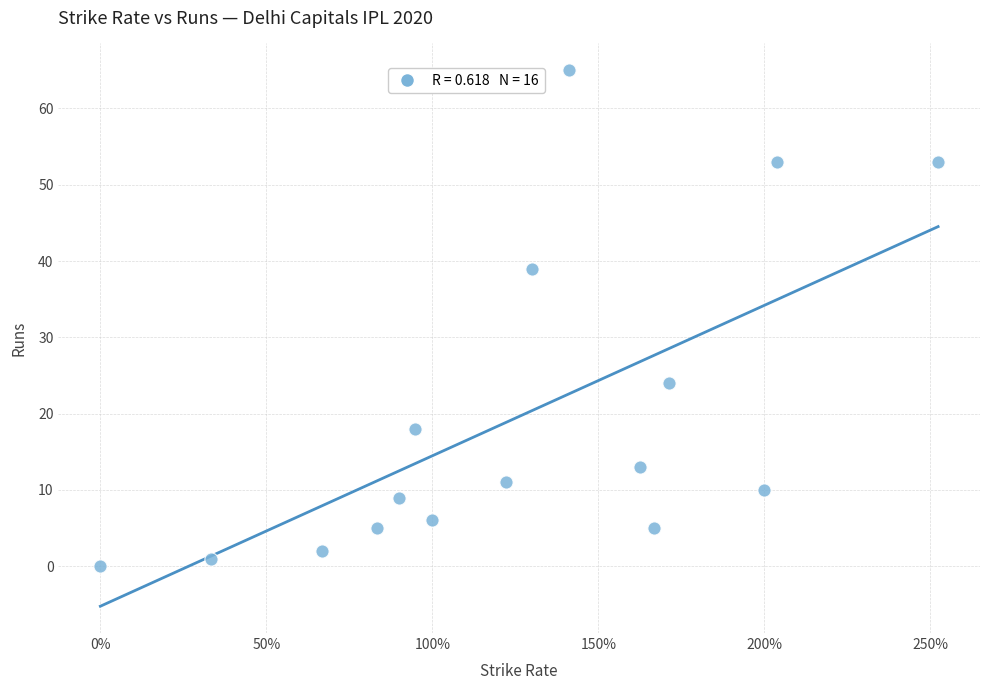

What is the range of Y values (max minus min)?

65